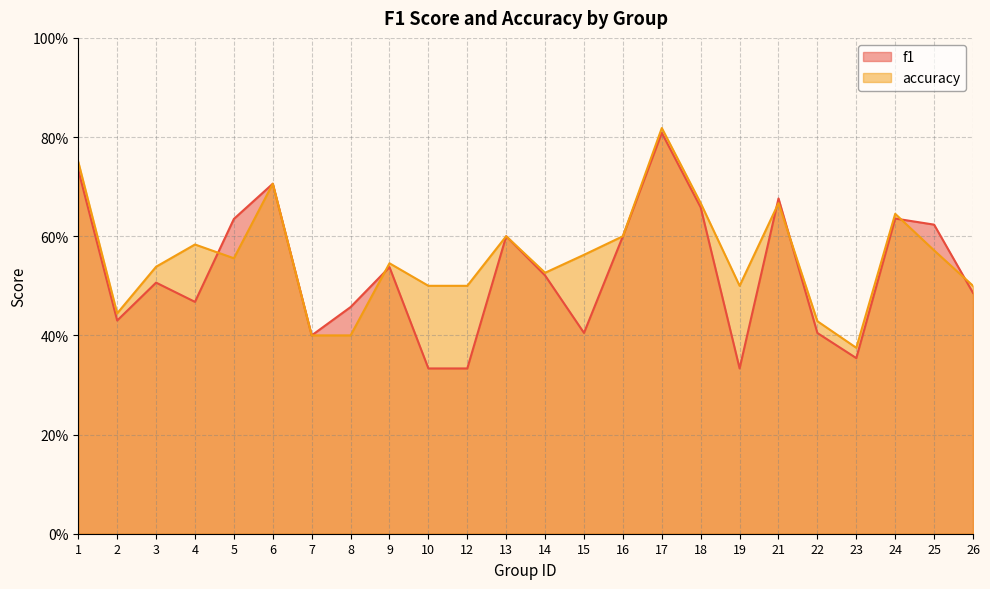

What are all the series names shown in the legend?

f1, accuracy